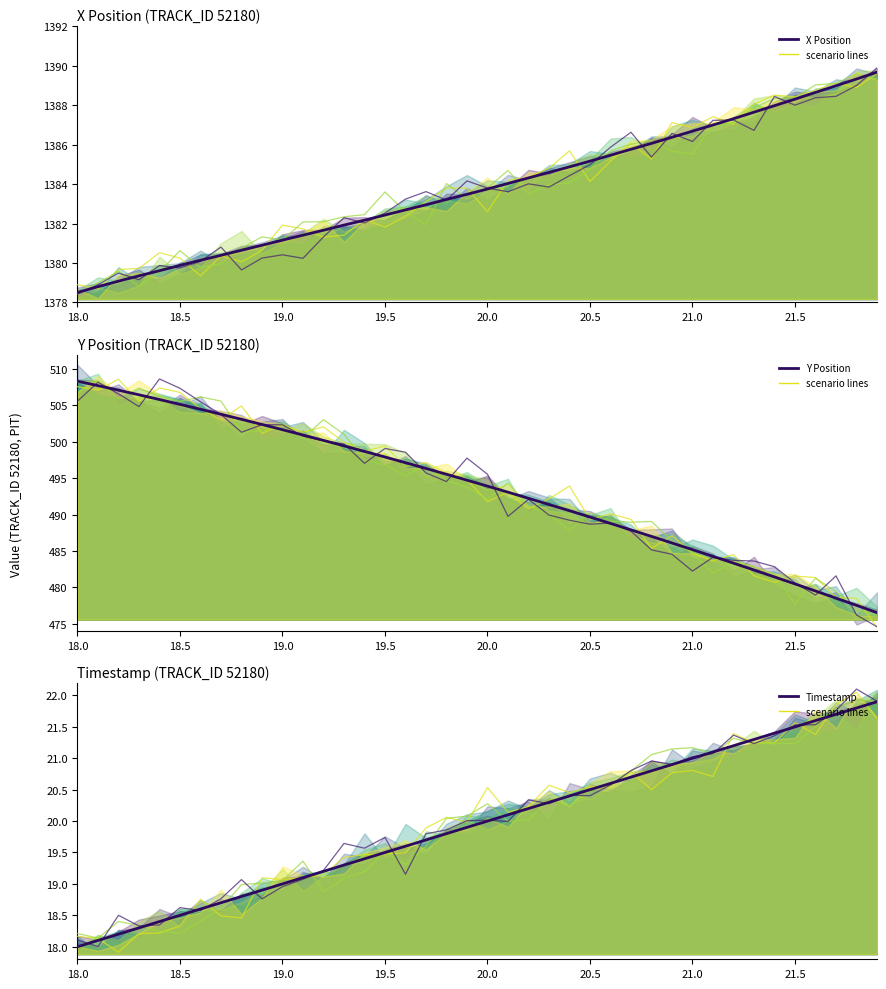

Which series has the largest range (max minus min)?

Y Position